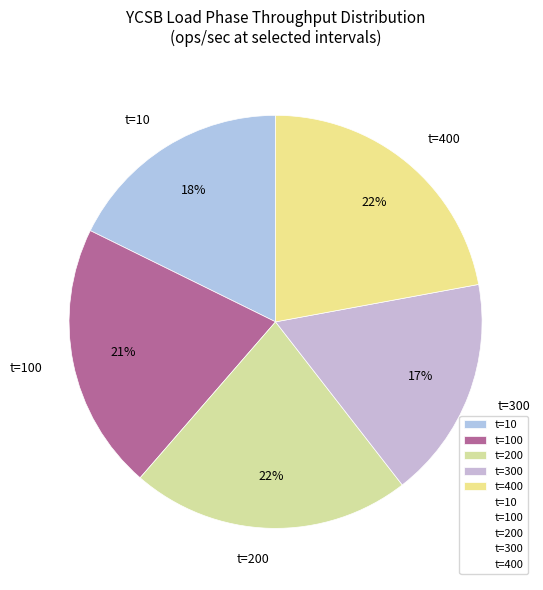

To the nearest percent, what percentage of the pie is t=10?

18%